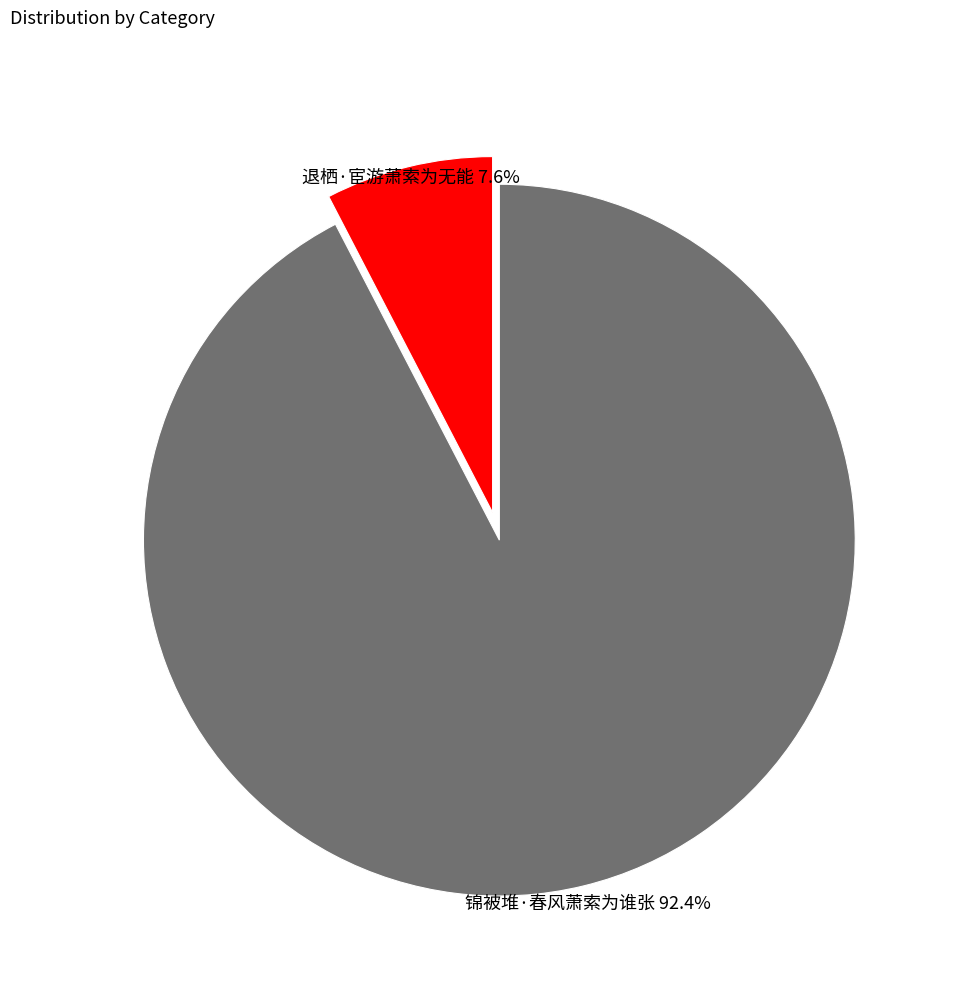

Does 锦被堆·春风萧索为谁张 represent more than half of the total?

Yes